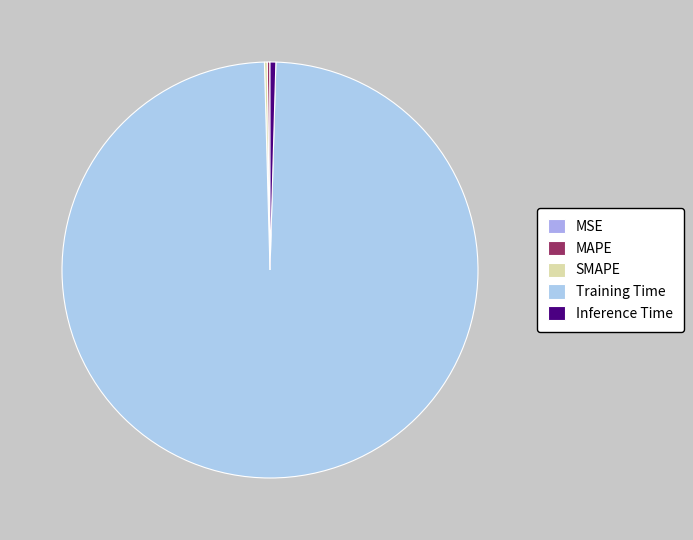

To the nearest percent, what is the combined percentage of Inference Time and MAPE?

1%